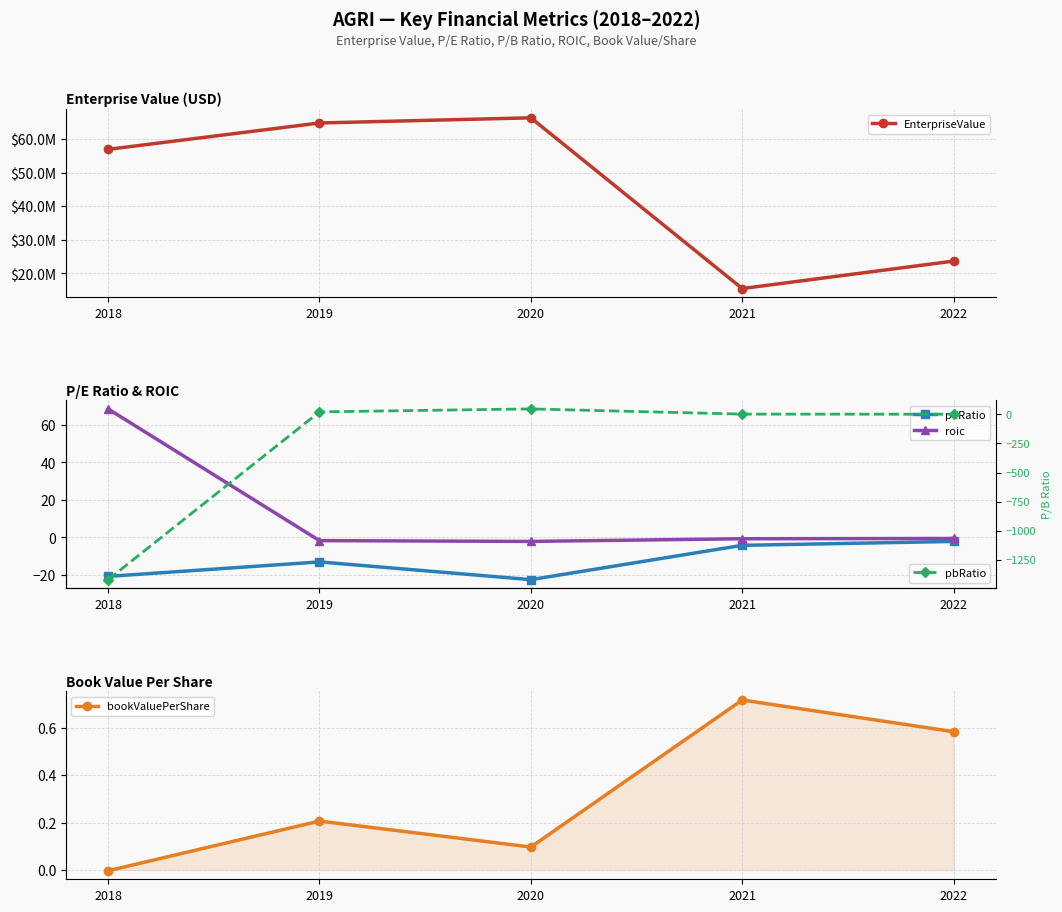

In peRatio, how many points are lower than both neighbors (excluding endpoints)?

1